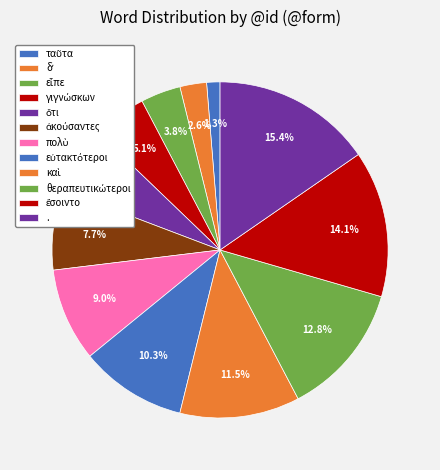

Count the number of slices in the pie.

12